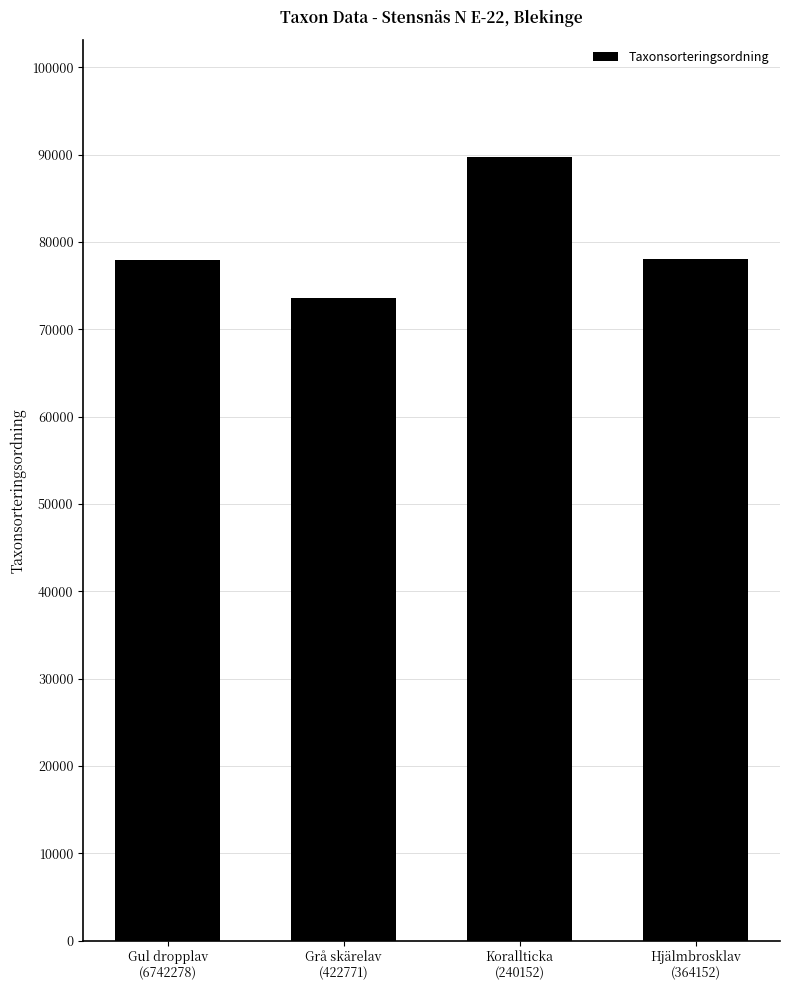

True or false: the data shows 28990 at Grå skärelav
(422771).

False